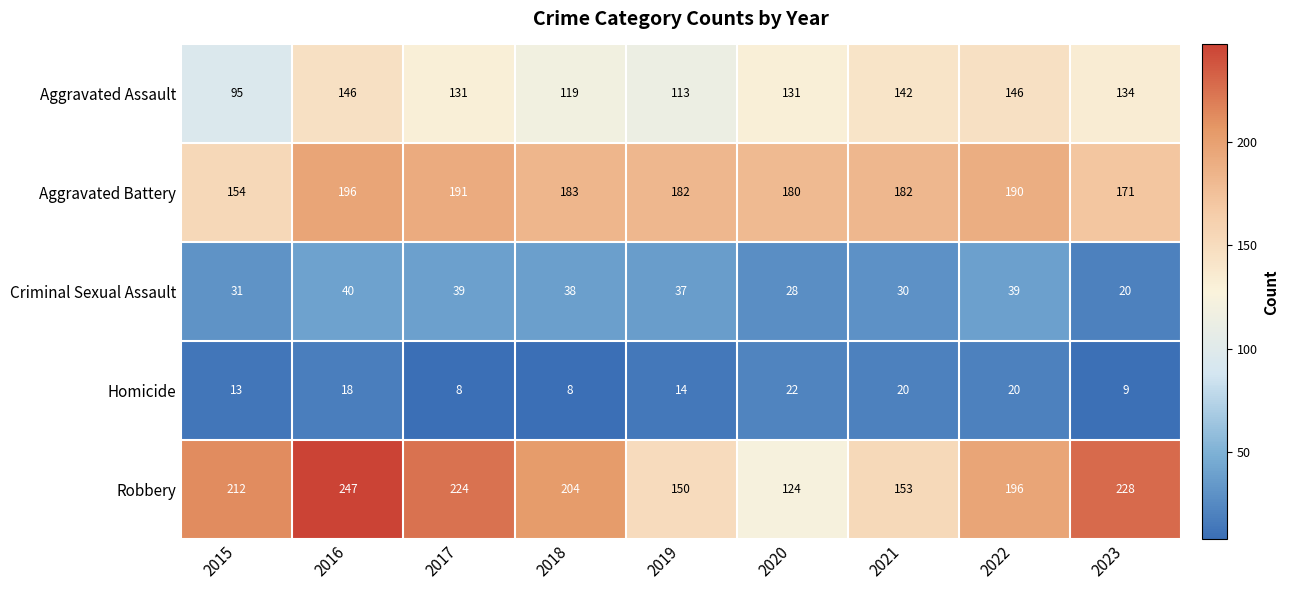

Which series has the largest total across all categories?

Robbery